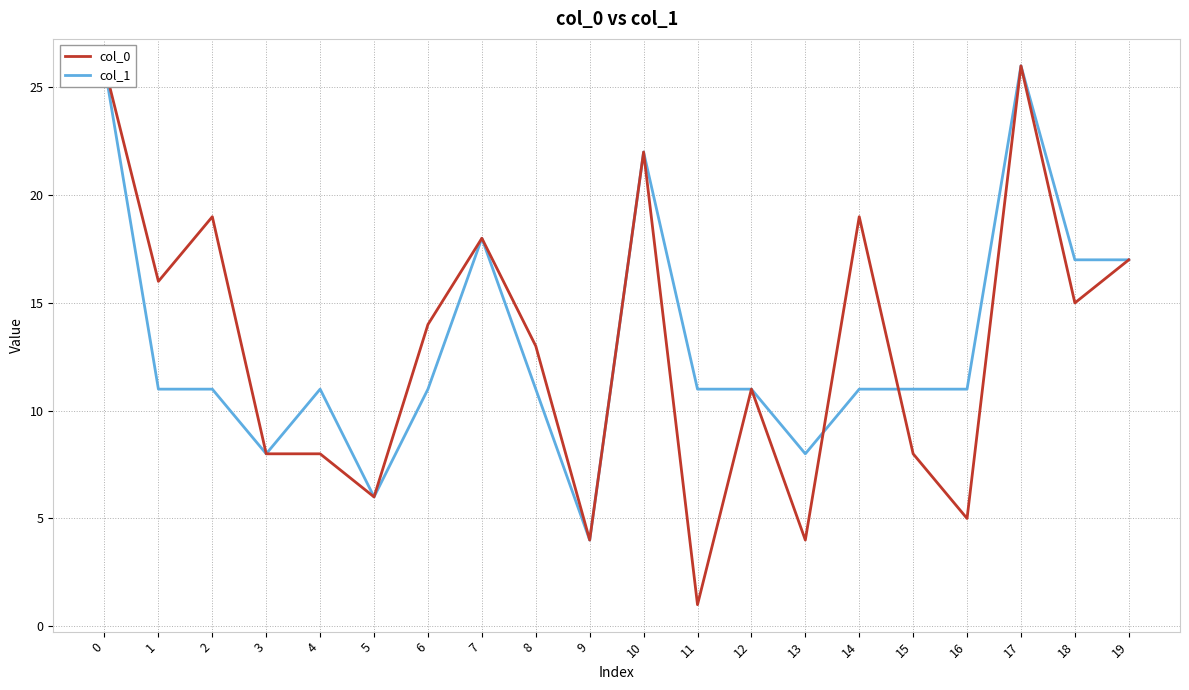

How many values in the col_1 series exceed 11?

6